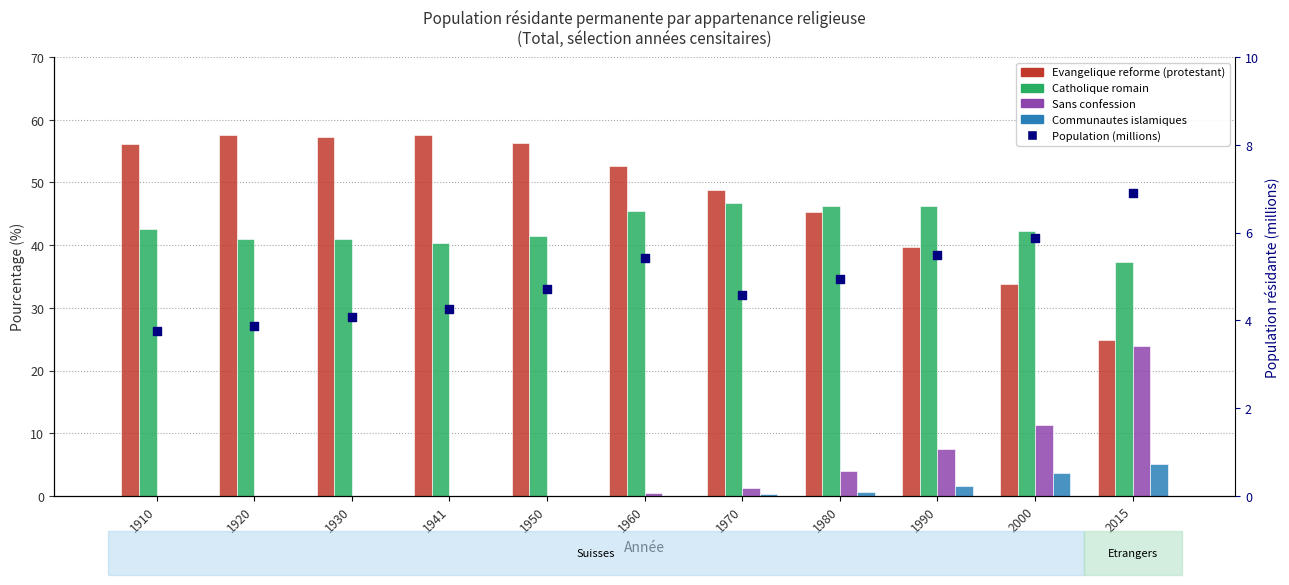

What is the total value across all series at 1920?

102.3